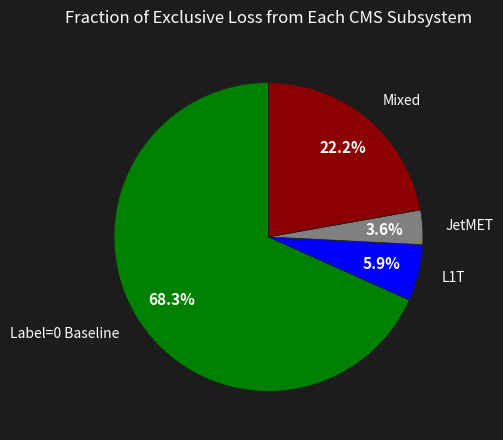

Rank the categories by value from highest to lowest.

Label=0 Baseline, Mixed, L1T, JetMET